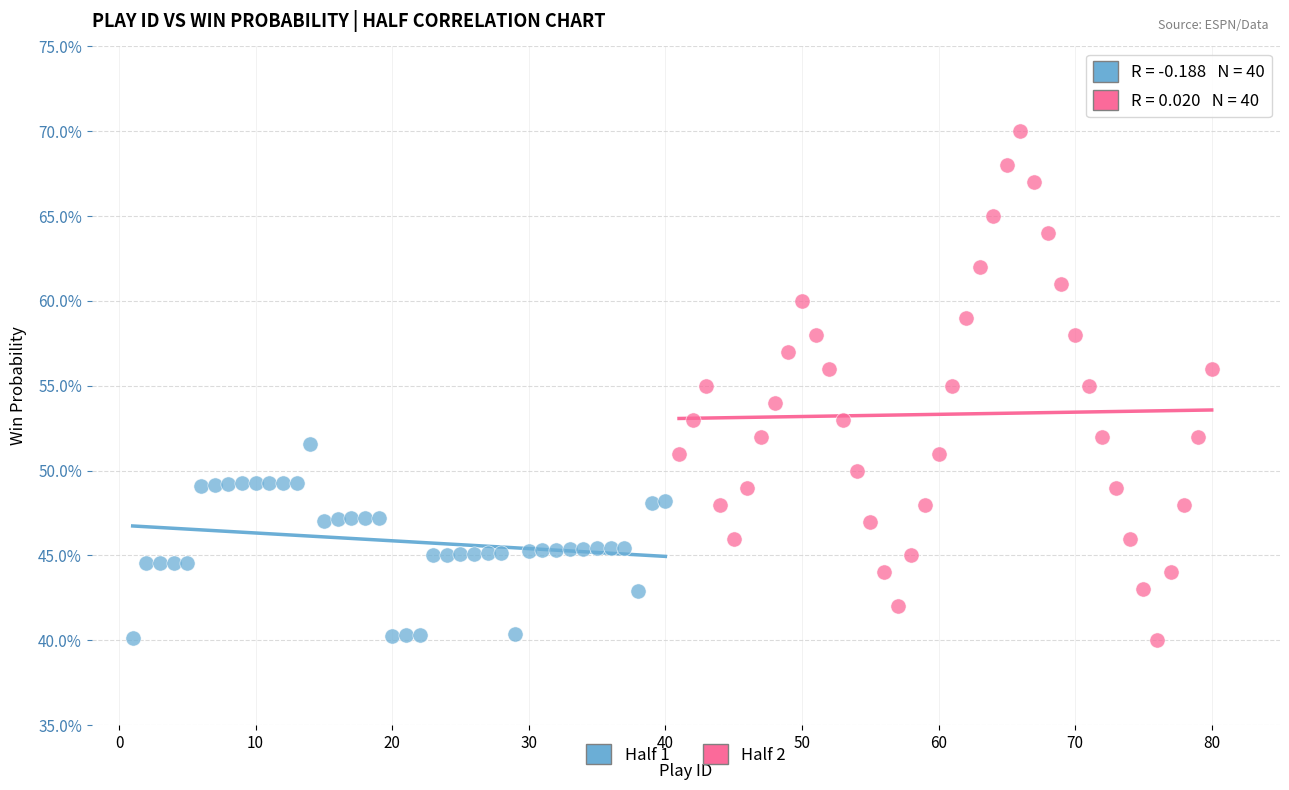

Which series has the largest Y range (max minus min)?

Half 2